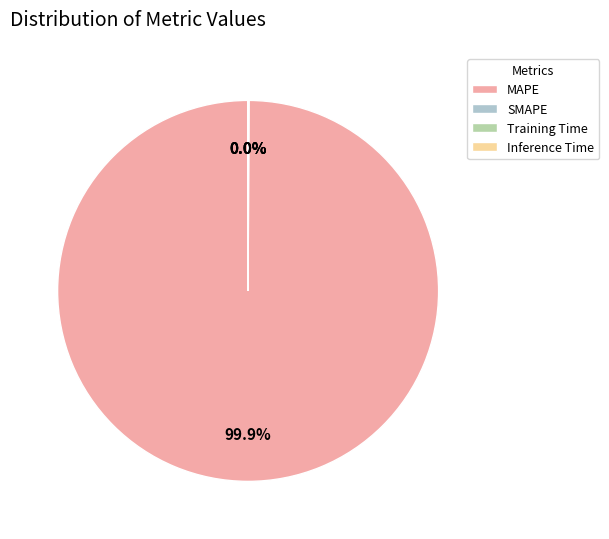

To the nearest percent, what portion does MAPE represent?

100%